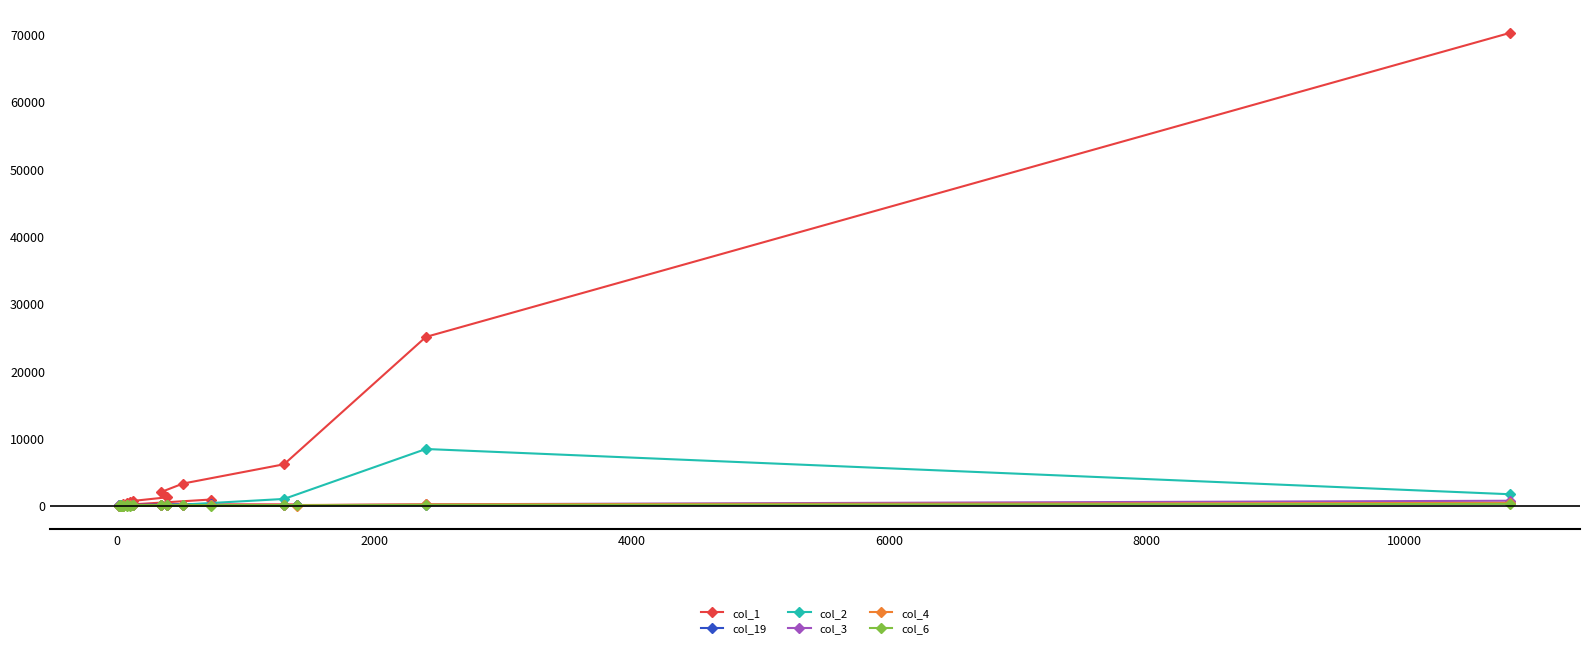

How many interior local valleys does the col_1 series have?

2